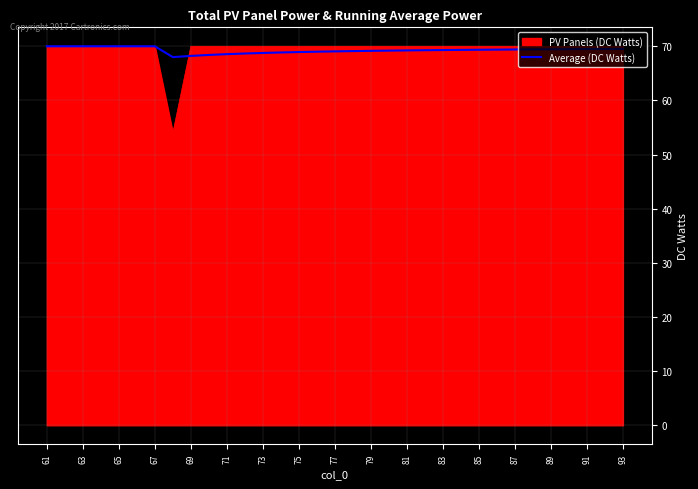

Which series has the largest range (max minus min)?

PV Panels (DC Watts)